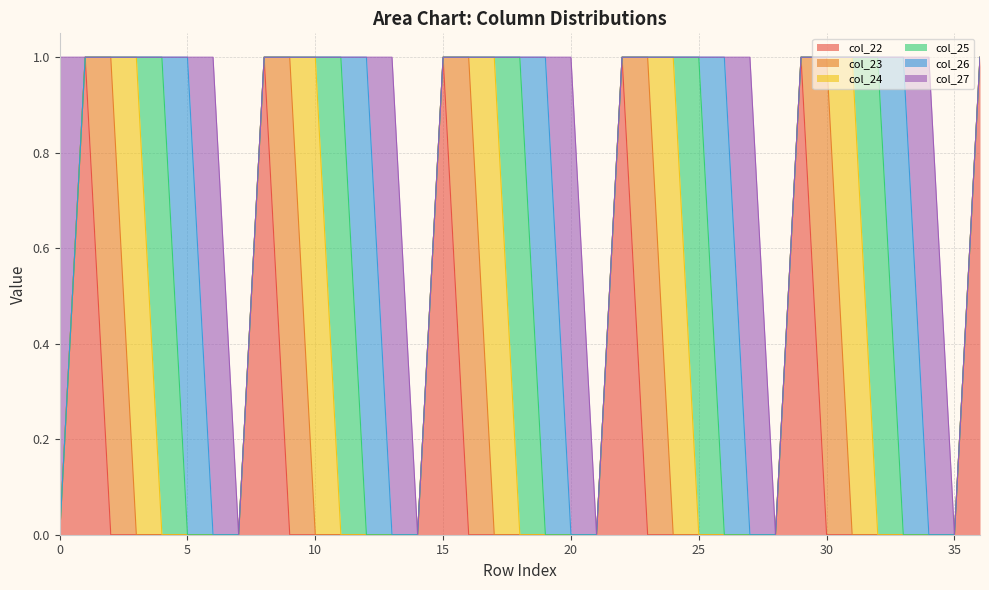

Which series has the largest total across all categories?

col_22